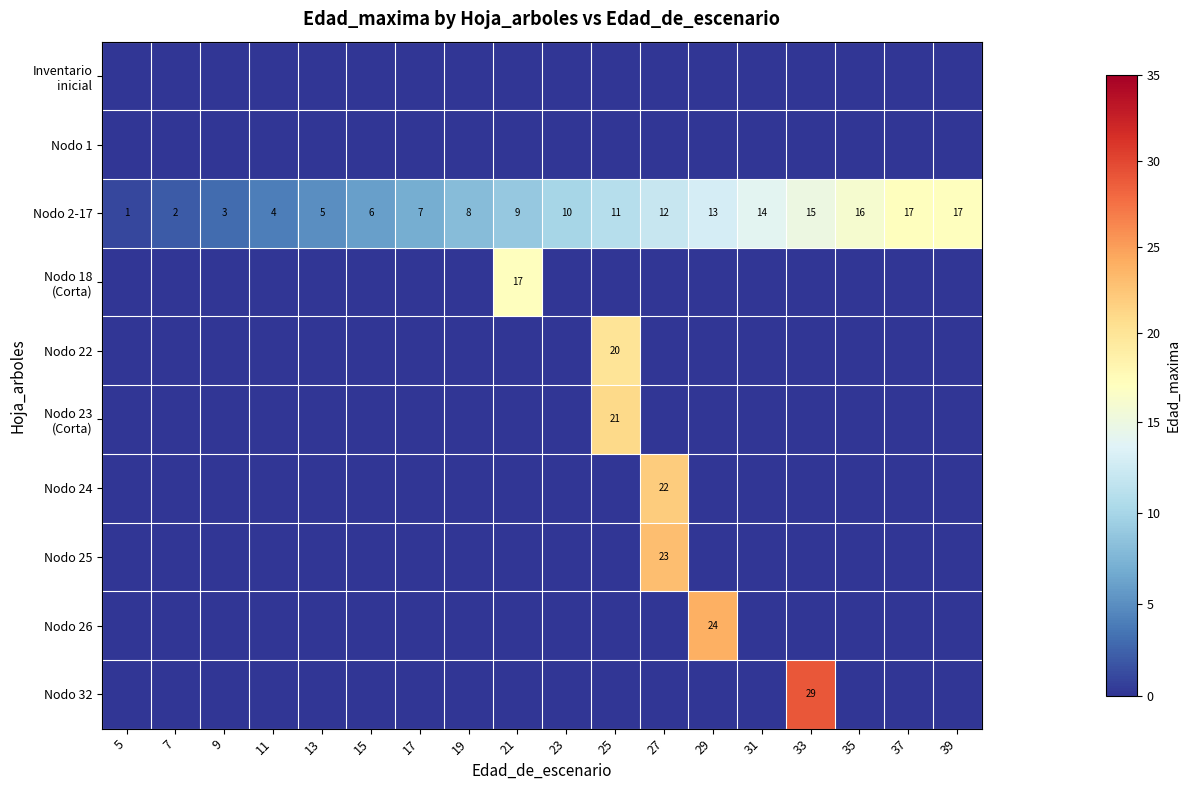

What is the difference between the second highest and second lowest values in the Nodo 2-17 series?

15